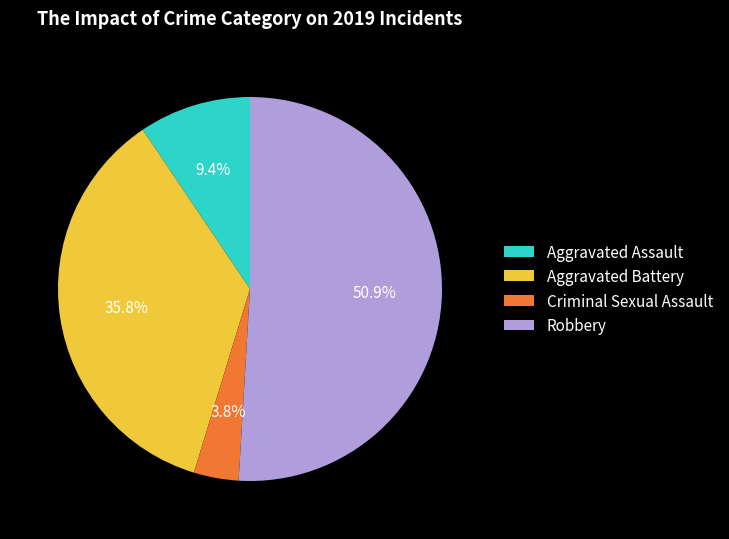

To the nearest percent, what percentage of the pie is Criminal Sexual Assault?

4%